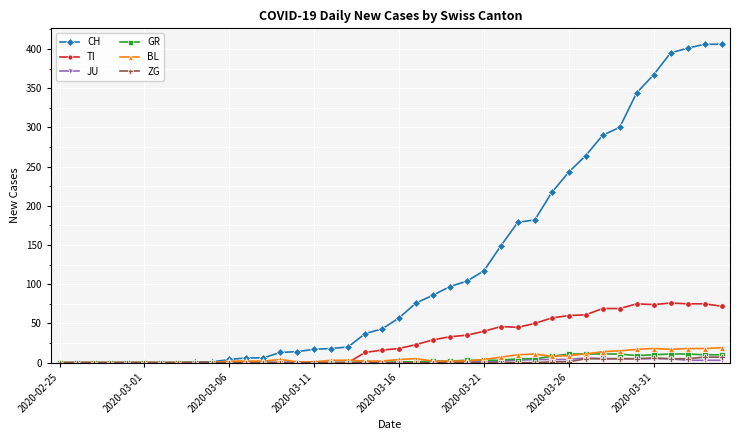

What is the greatest value displayed?

406